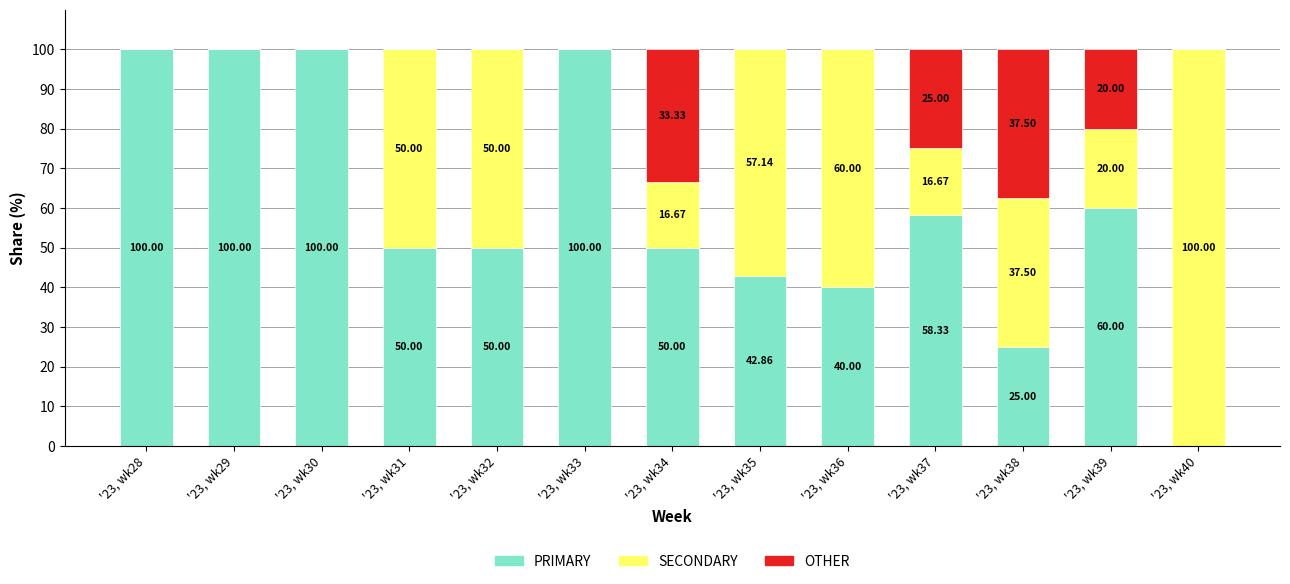

What is the total value across all series at '23, wk39?

100.0